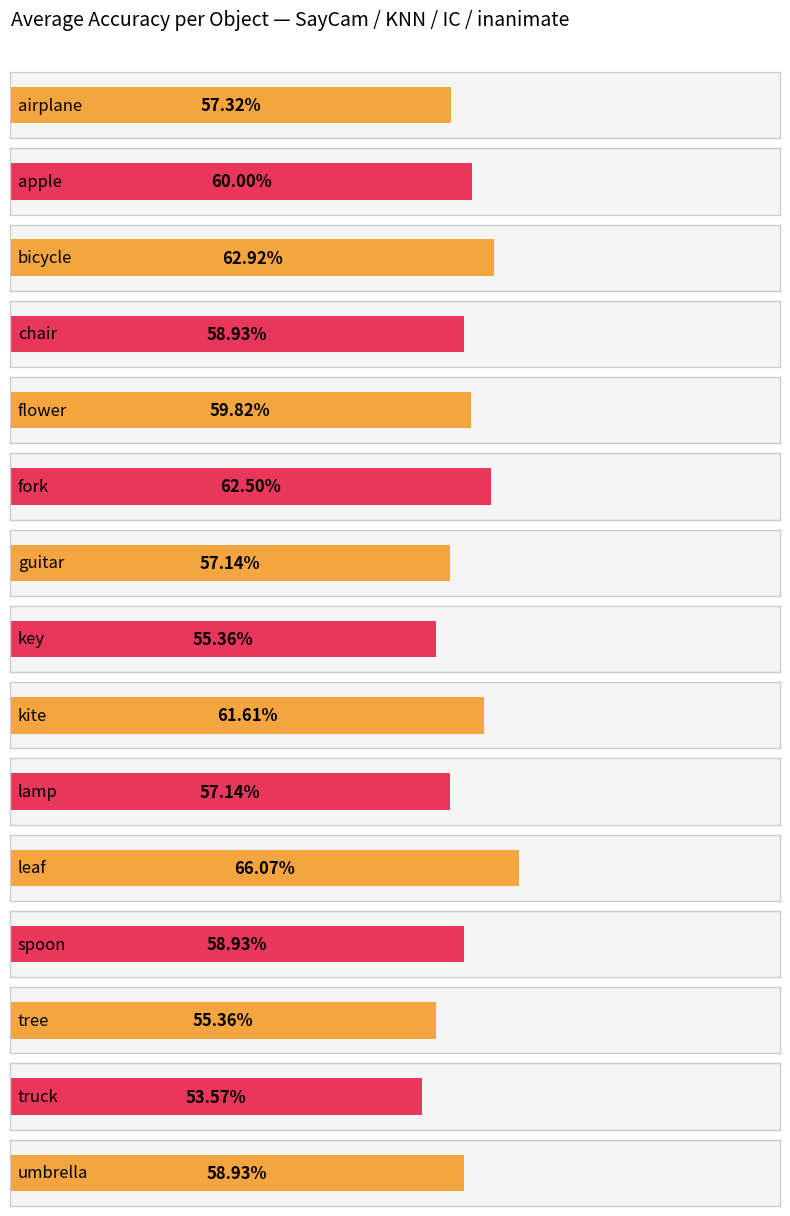

What value does the data have at chair?

0.6